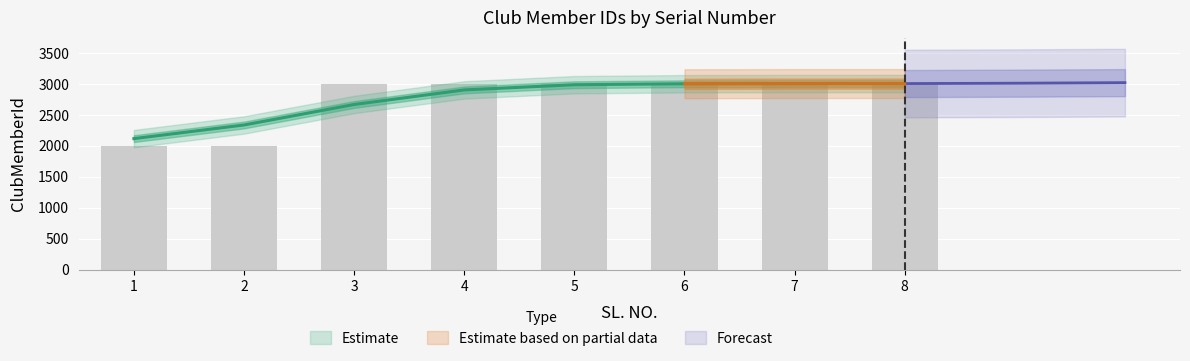

What is the change in value from 1 to 7?

+1003